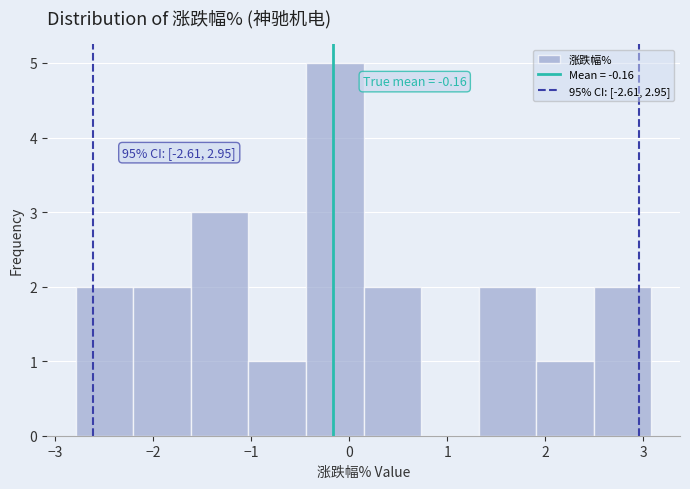

Which range on the x-axis has the tallest bar?

-0.4 to 0.1